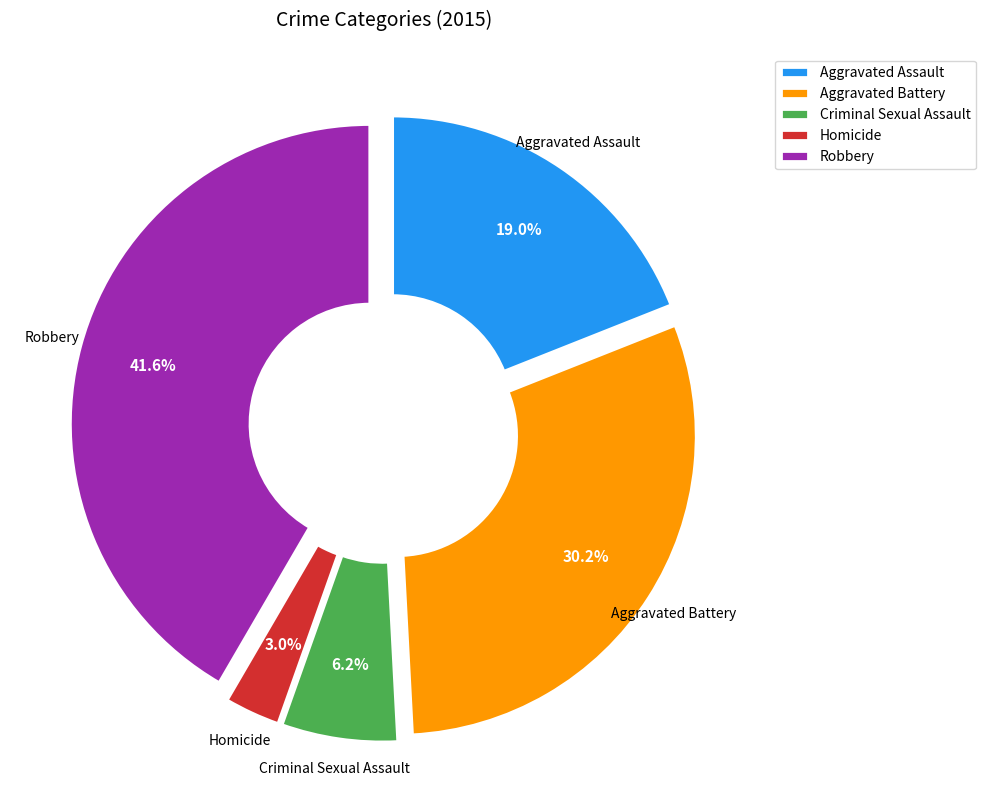

Do Aggravated Assault and Robbery together represent more than half of the pie?

Yes